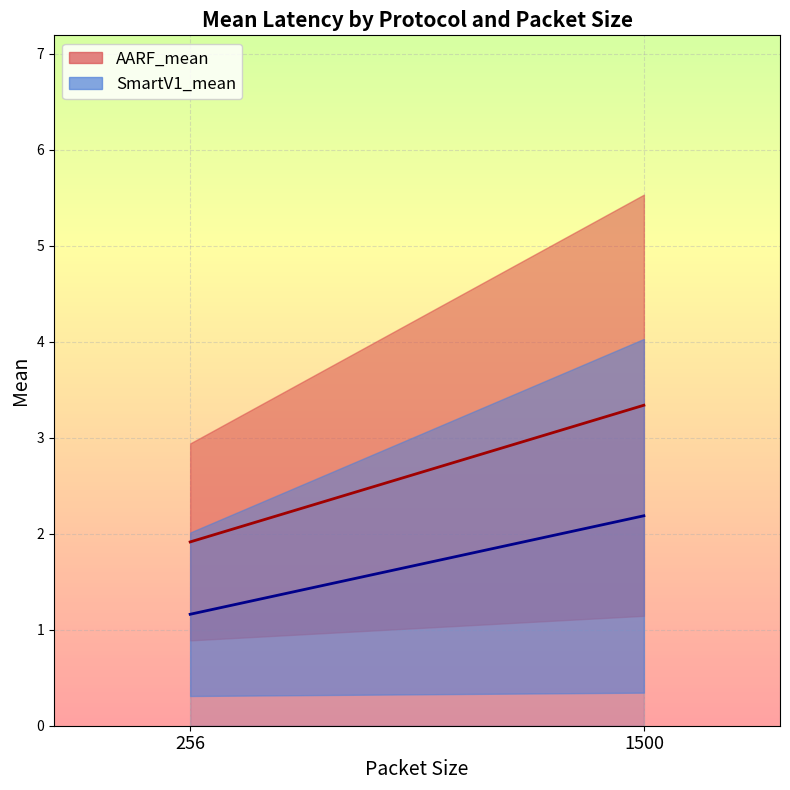

Which has a higher value, 256 or 1500?

1500